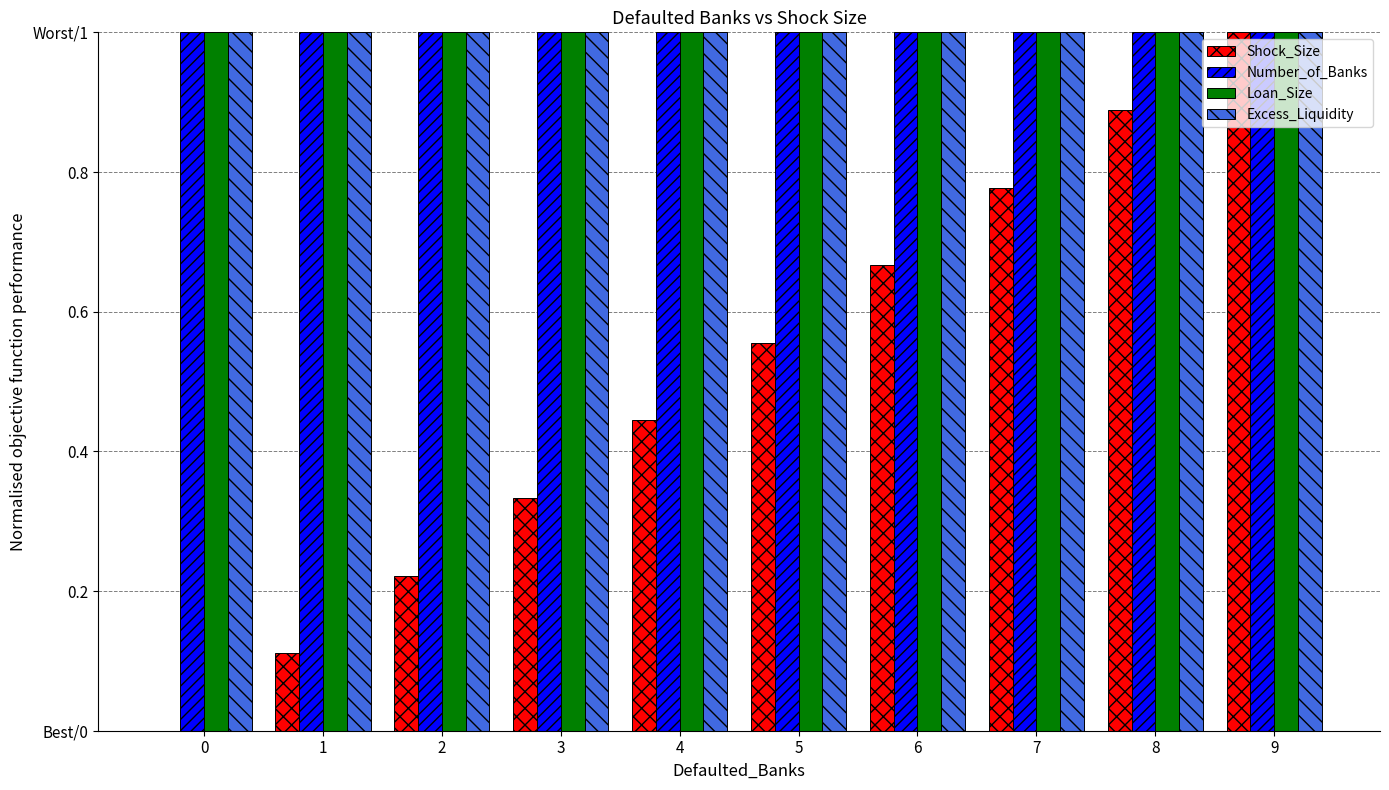

What are all the series names shown in the legend?

Shock_Size, Number_of_Banks, Loan_Size, Excess_Liquidity